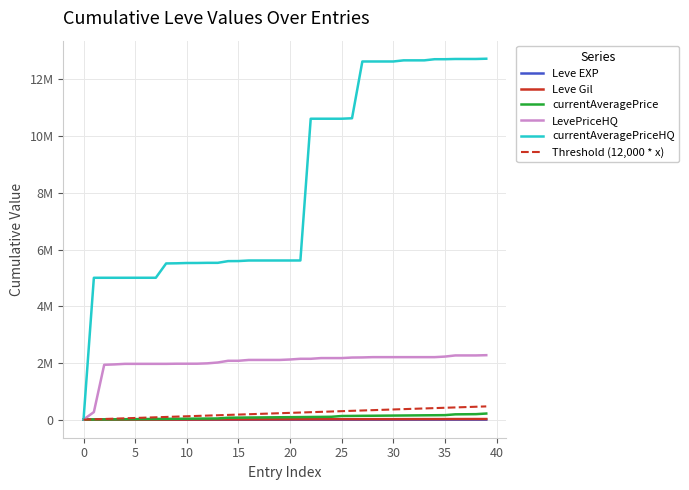

Reading left to right, transcribe all the data shown in this chart.

Leve EXP: 1	3	4	5	7	8	14	20	28	34	40	45	48	57	66	79	85	91	115	136	160	181	201	225	253	269	297	325	337	365	412	448	472	513	549	573	640	739	773	809
Leve Gil: 690	910	1600	1760	2500	3190	3220	3250	3710	4550	5390	6120	6900	7890	8880	8970	9850	10730	11520	12370	13160	14010	14800	15590	15600	16400	16410	16420	17380	17390	17590	17980	18960	19590	19980	20960	21690	21910	22340	22580
currentAveragePrice: 3307	6616	9612	13127	16127	18788	21787	24802	28115	31116	34432	37440	40098	42768	69072	72611	76154	78820	81843	85184	88225	91550	95111	98175	101975	129149	132202	135770	138470	141522	144588	147322	150671	154012	156746	160097	188087	191193	194794	216519
LevePriceHQ: 5775	267025	1935575	1949408	1968908	1968908	1968908	1968908	1968908	1973933	1973933	1974597	1987101	2017070	2077069	2077069	2107088	2107088	2107088	2107088	2122622	2147627	2147627	2172627	2172627	2172627	2191626	2195536	2205535	2205535	2205535	2205535	2205535	2205535	2205535	2225535	2266018	2266018	2266018	2274894
currentAveragePriceHQ: 4890	5004890	5005472	5005472	5005472	5005872	5005872	5005872	5510874	5515899	5526149	5527054	5532429	5532429	5592428	5594861	5614861	5614861	5614861	5614861	5614861	5615704	10615704	10615704	10615704	10615704	10631704	12634820	12634820	12634820	12634820	12674819	12674819	12674819	12714818	12714818	12723118	12723118	12723118	12732493
Threshold (12,000 * x): 0	12000	24000	36000	48000	60000	72000	84000	96000	108000	120000	132000	144000	156000	168000	180000	192000	204000	216000	228000	240000	252000	264000	276000	288000	300000	312000	324000	336000	348000	360000	372000	384000	396000	408000	420000	432000	444000	456000	468000